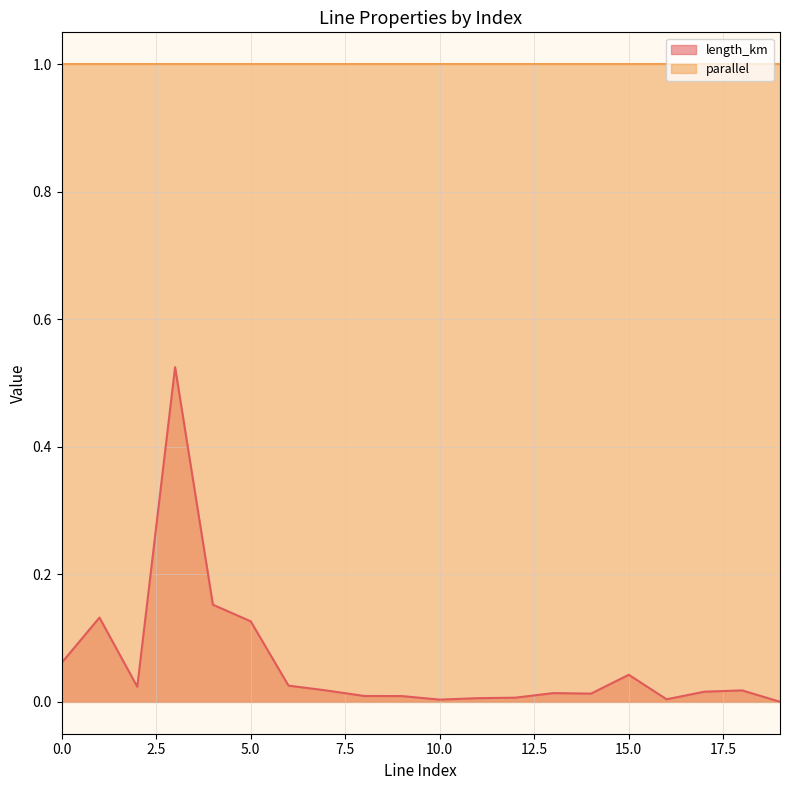

The value at 7 is 0.0. True or false?

True